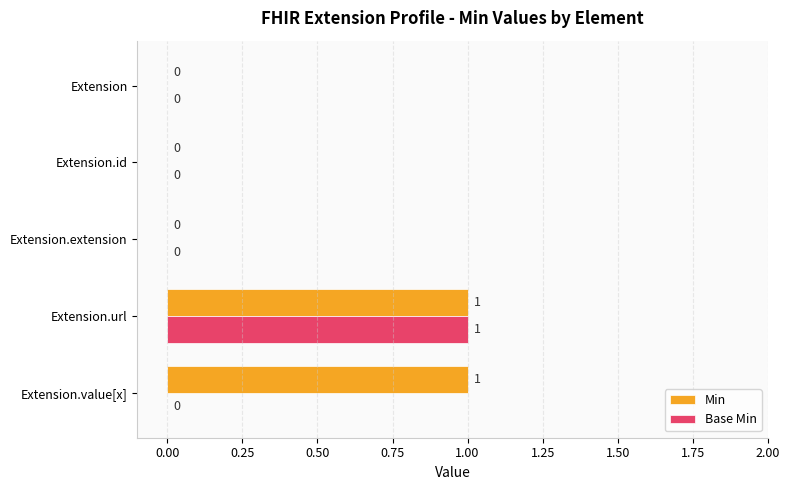

What are all the series names shown in the legend?

Min, Base Min